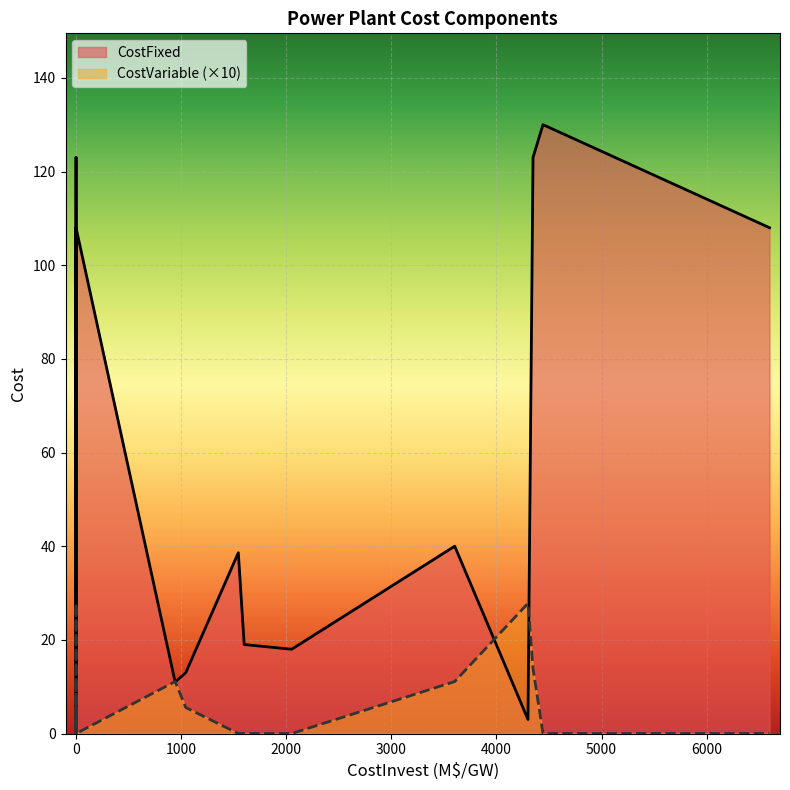

Is the value of CostVariable at EC_NG_OC greater than the value of CostFixed at EX_WIND?

No